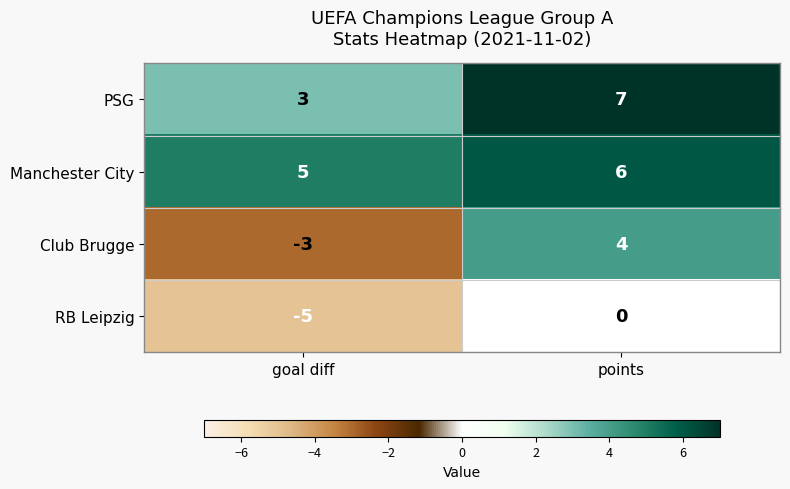

Which category has the lowest value in the RB Leipzig series?

goal diff